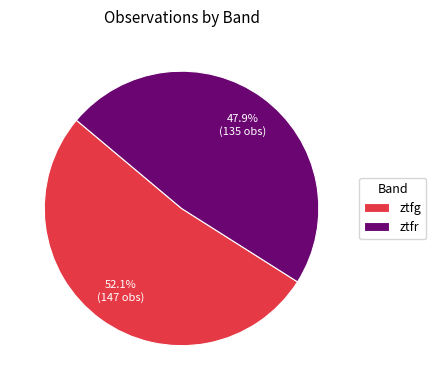

Which has a higher value, ztfr or ztfg?

ztfg